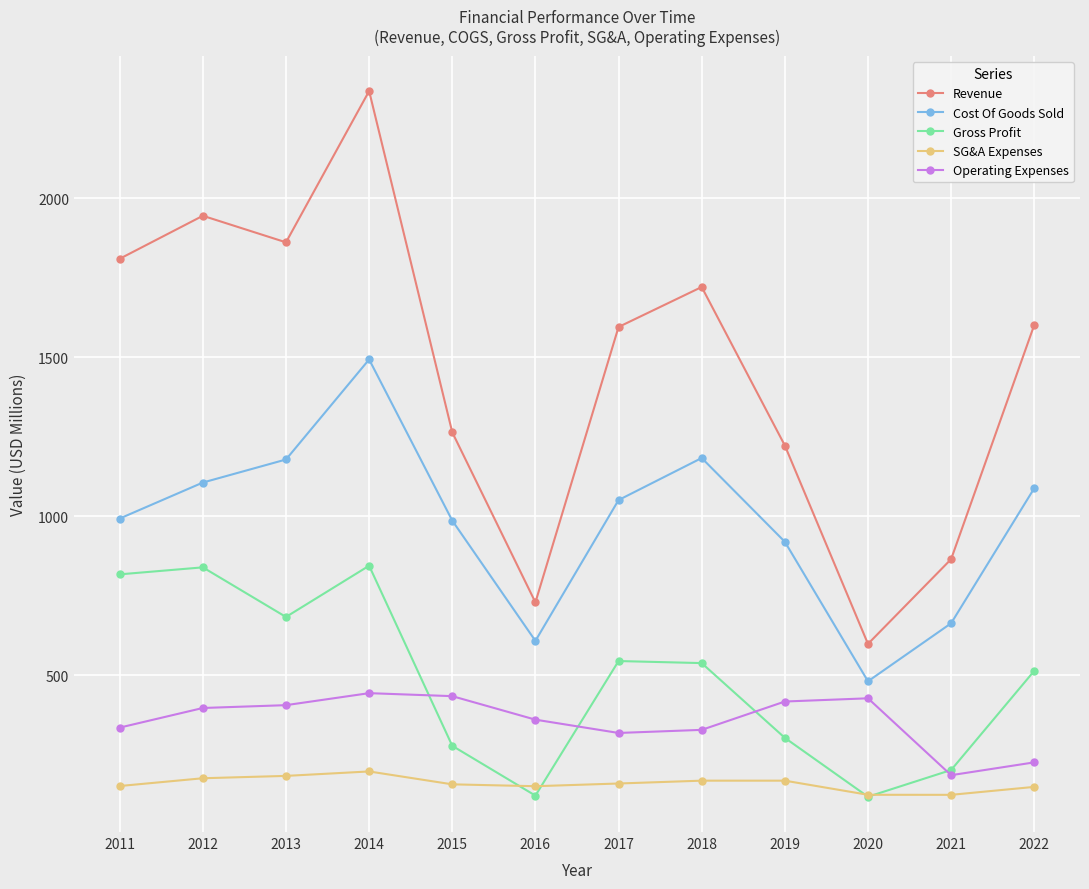

What is the value of the SG&A Expenses point at the 4th from the left?

197.1